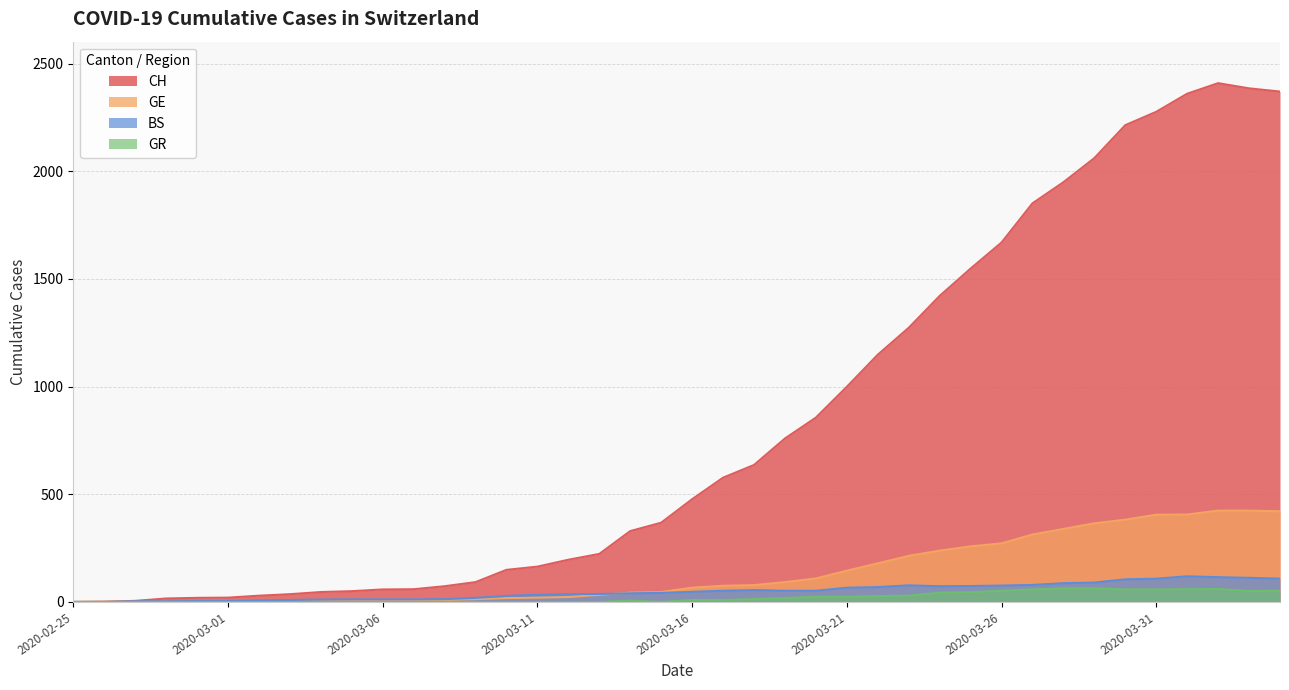

How many lines are shown in the chart?

4